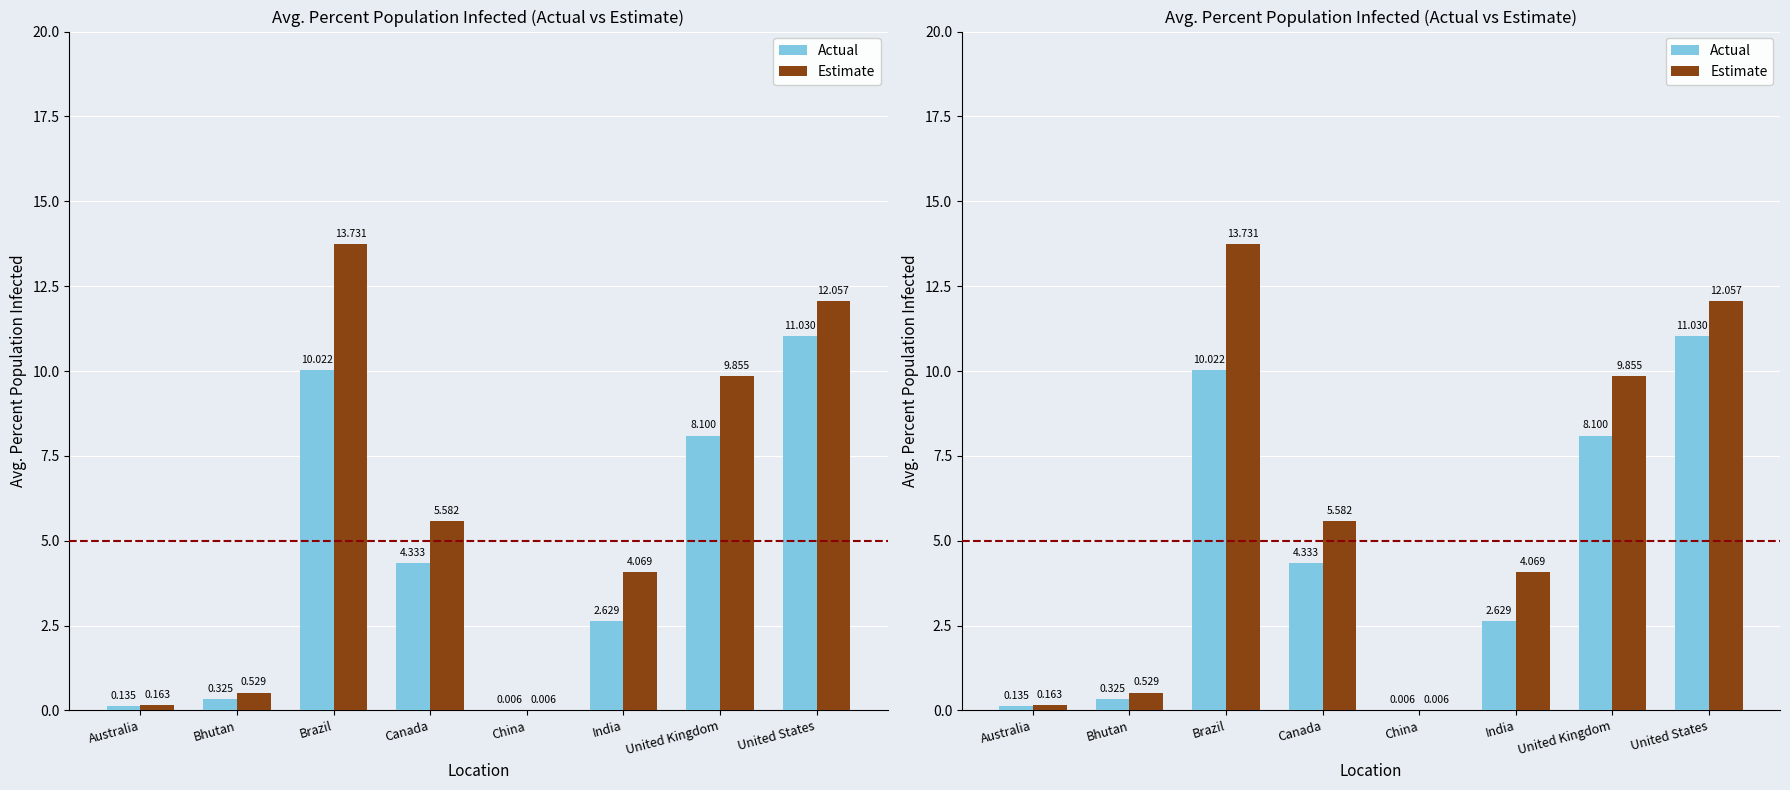

At which category is the sum across all series the highest?

Brazil